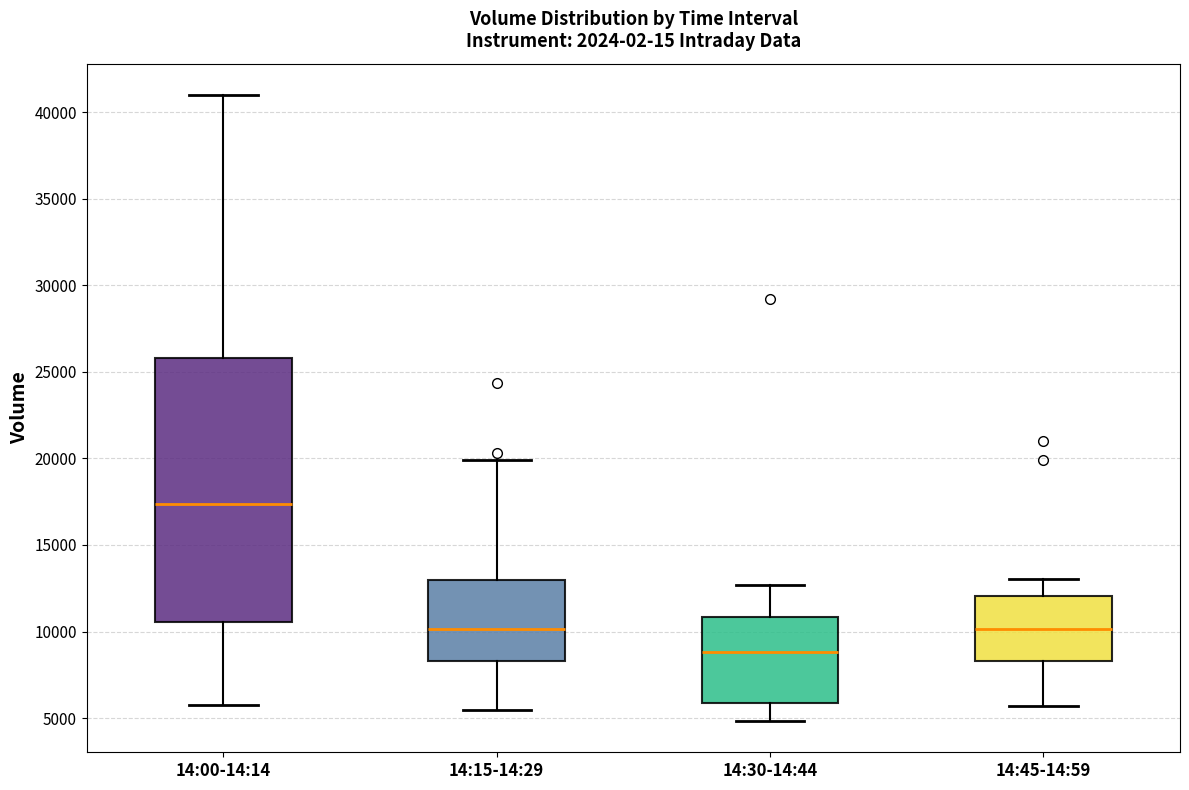

Reading left to right, read every box against the y-axis: the position of its median line, the range the box covers, and the ends of its whiskers. The values are not printed on the chart, so give them approximately, as read against the axis.

14:00-14:14: median 17500, box 10500 to 26000, whiskers 6000 to 41000
14:15-14:29: median 10000, box 8500 to 13000, whiskers 5500 to 20000
14:30-14:44: median 9000, box 6000 to 11000, whiskers 5000 to 12500
14:45-14:59: median 10000, box 8500 to 12000, whiskers 5500 to 13000